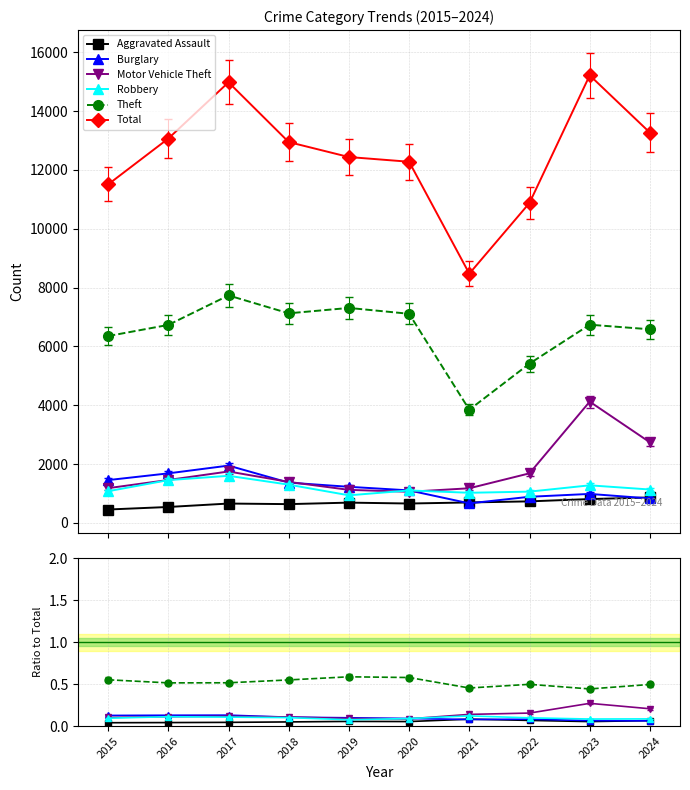

Reading left to right, extract all data points from this chart.

Aggravated Assault: 2015=0.0	2016=0.0	2017=0.0	2018=0.0	2019=0.1	2020=0.1	2021=0.1	2022=0.1	2023=0.1	2024=0.1
Burglary: 2015=0.1	2016=0.1	2017=0.1	2018=0.1	2019=0.1	2020=0.1	2021=0.1	2022=0.1	2023=0.1	2024=0.1
Motor Vehicle Theft: 2015=0.1	2016=0.1	2017=0.1	2018=0.1	2019=0.1	2020=0.1	2021=0.1	2022=0.2	2023=0.3	2024=0.2
Robbery: 2015=0.1	2016=0.1	2017=0.1	2018=0.1	2019=0.1	2020=0.1	2021=0.1	2022=0.1	2023=0.1	2024=0.1
Theft: 2015=0.6	2016=0.5	2017=0.5	2018=0.6	2019=0.6	2020=0.6	2021=0.5	2022=0.5	2023=0.4	2024=0.5
Total: 2015=11509.0	2016=13069.0	2017=14981.0	2018=12949.0	2019=12440.0	2020=12280.0	2021=8475.0	2022=10880.0	2023=15218.0	2024=13270.0